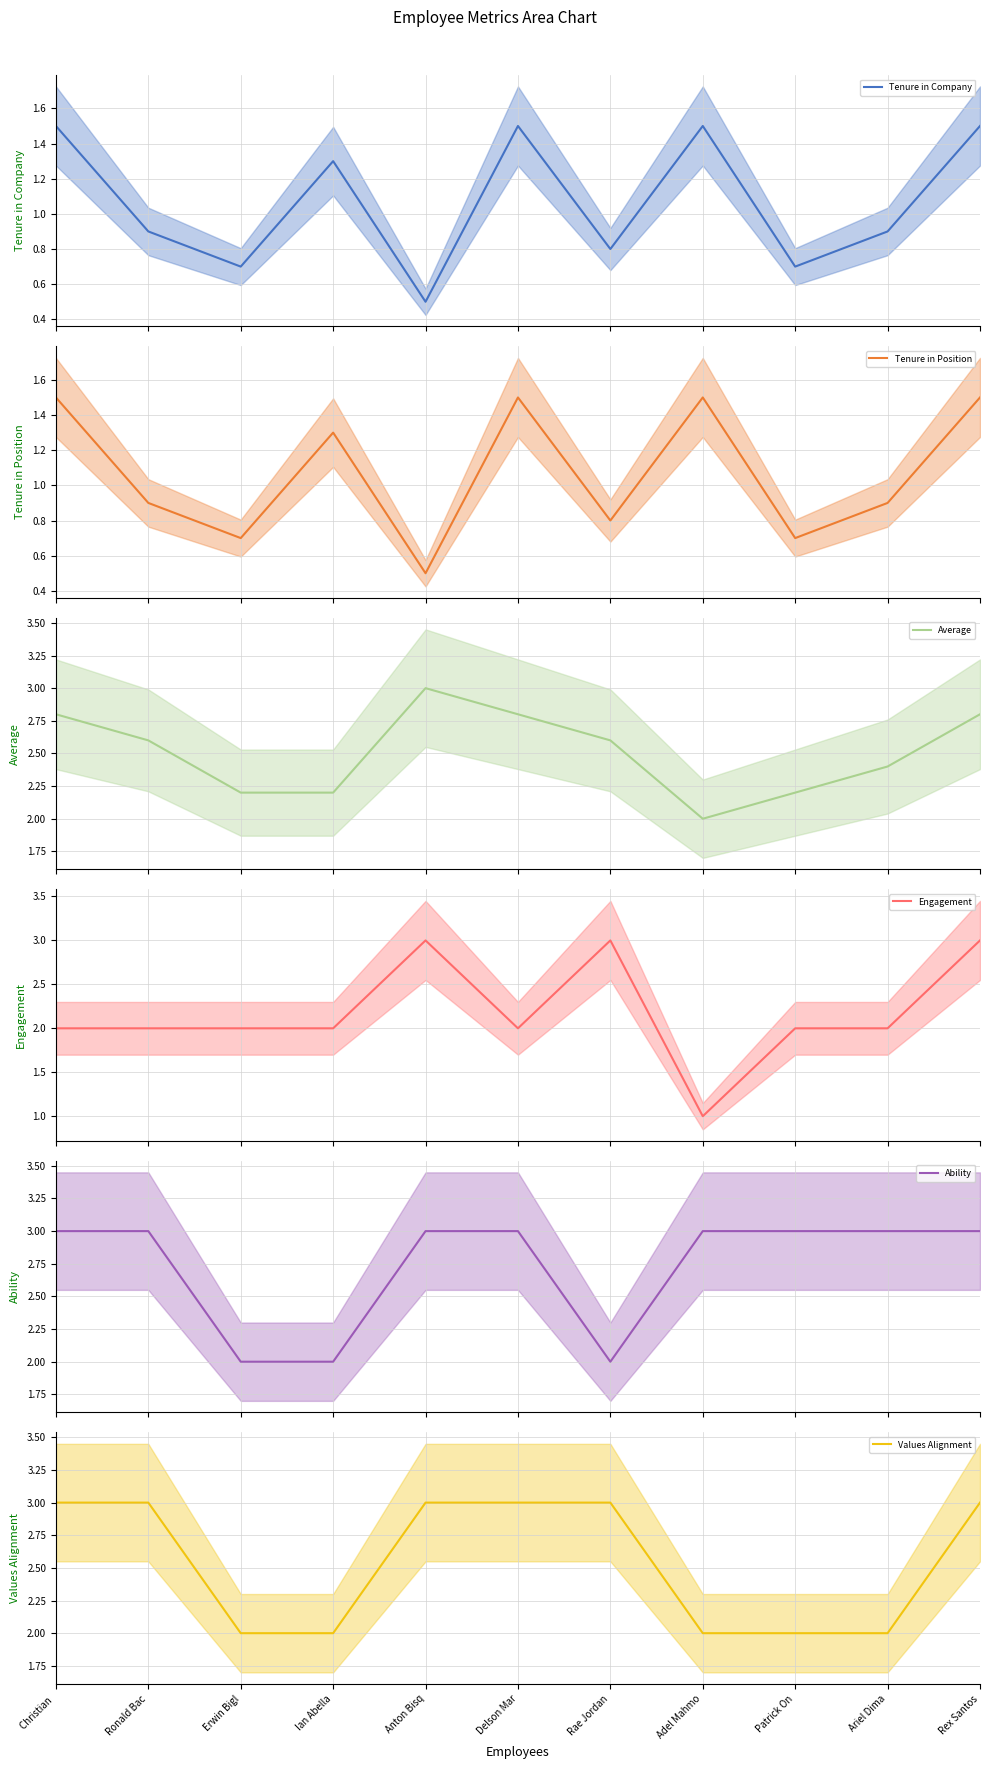

What is the label of the 6th point from the right?

Delson Mar